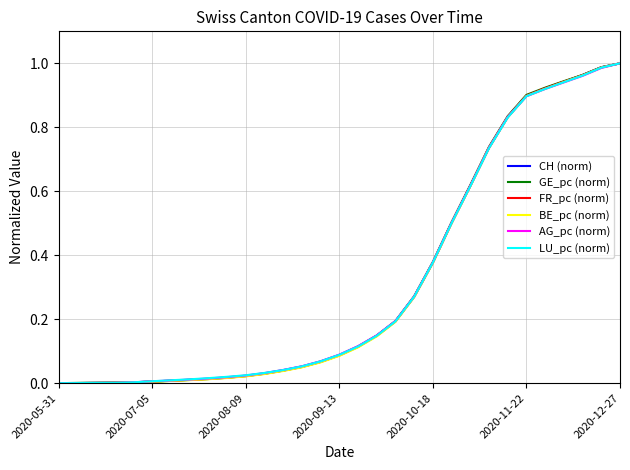

What is the difference between the second highest and second lowest values in the CH (norm) series?

1.0